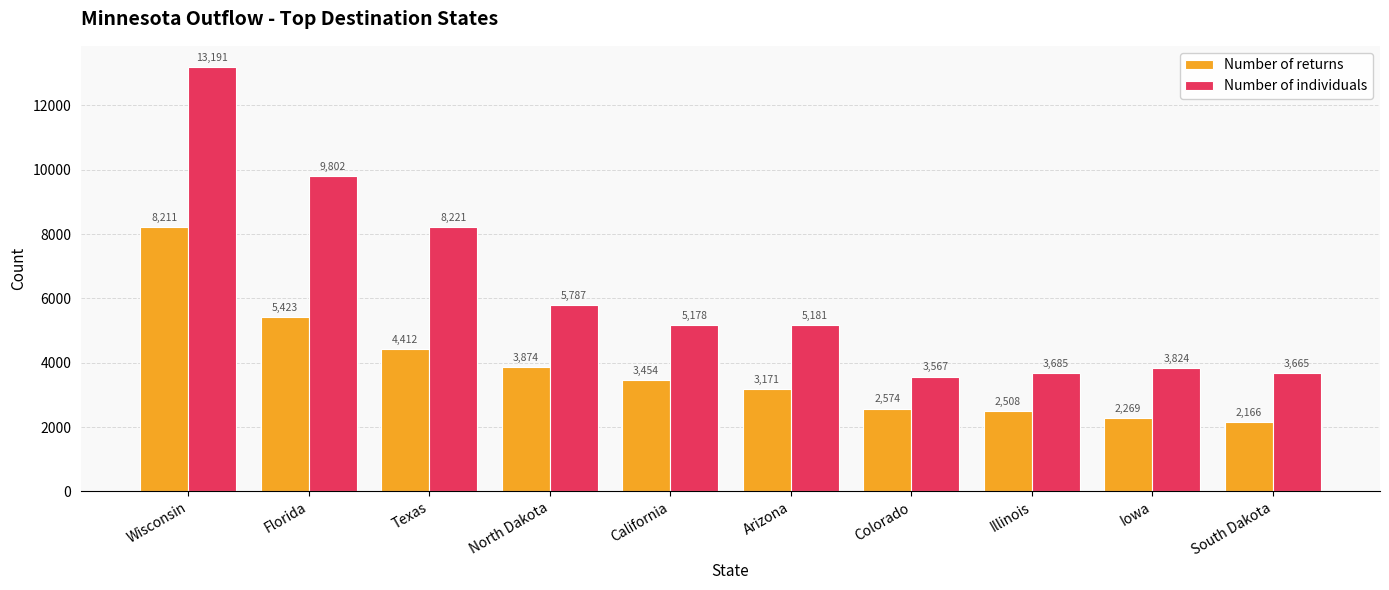

Does the chart contain any negative values?

No